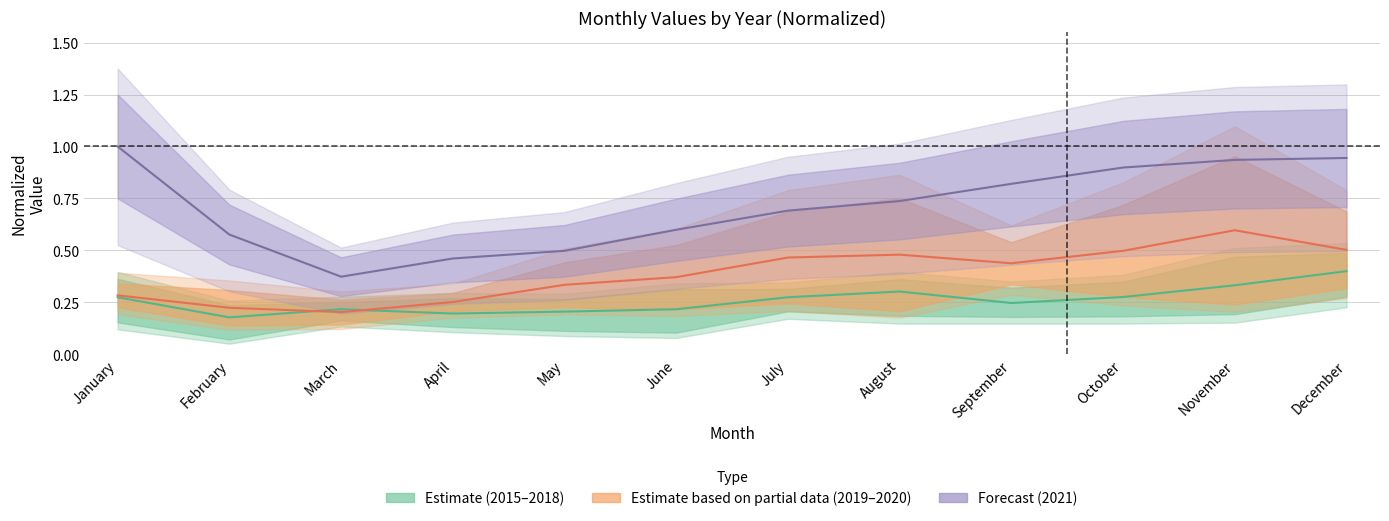

True or false: Forecast and Estimate cross at least once.

False